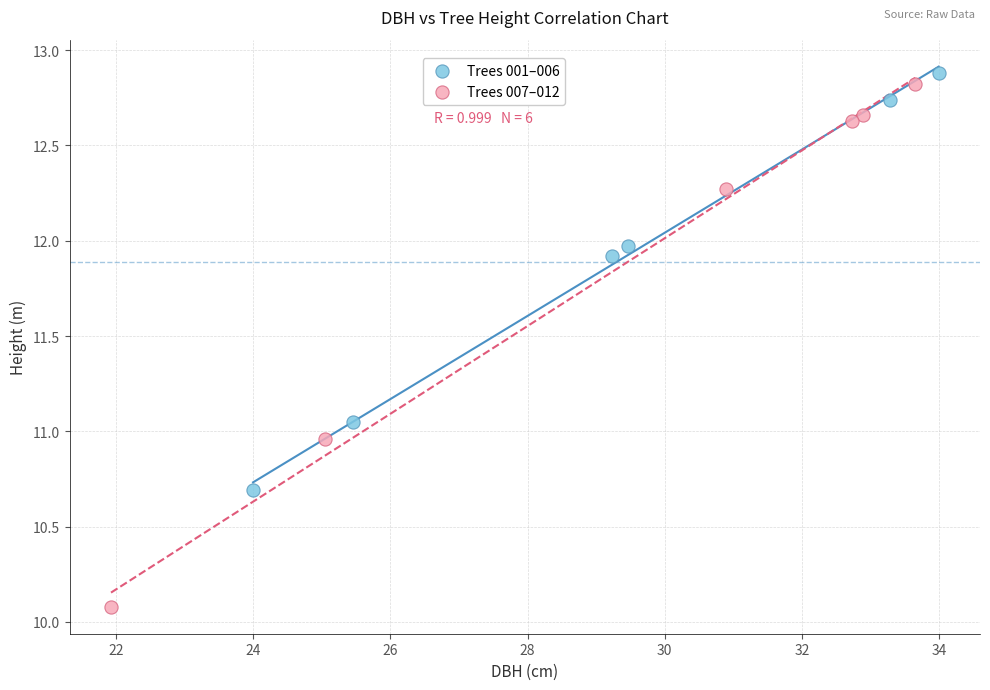

Which series reaches the minimum Y coordinate?

Trees 007–012